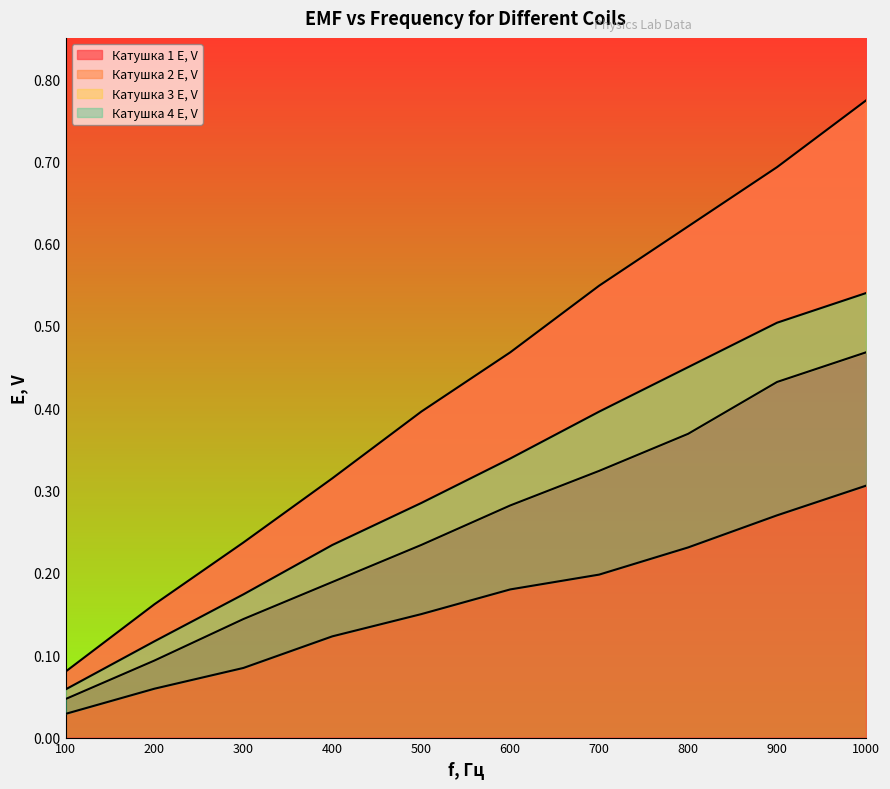

Rank the series by their average value, from highest to lowest.

Катушка 1 E, V, Катушка 3 E, V, Катушка 2 E, V, Катушка 4 E, V